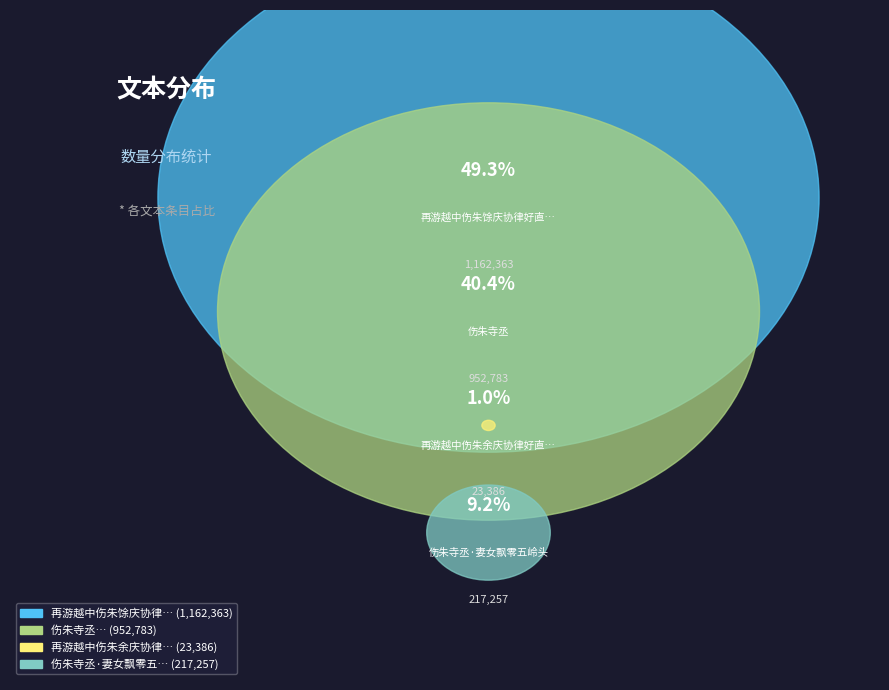

Which category has the biggest portion of the pie?

再游越中伤朱馀庆协律好直上人